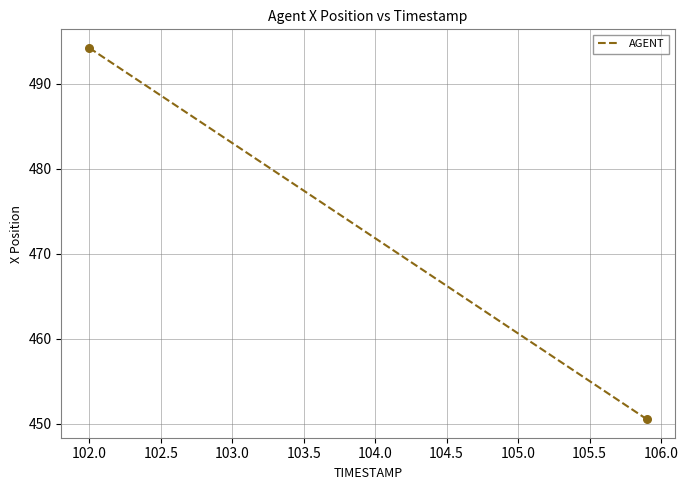

What is the greatest value displayed?

494.2